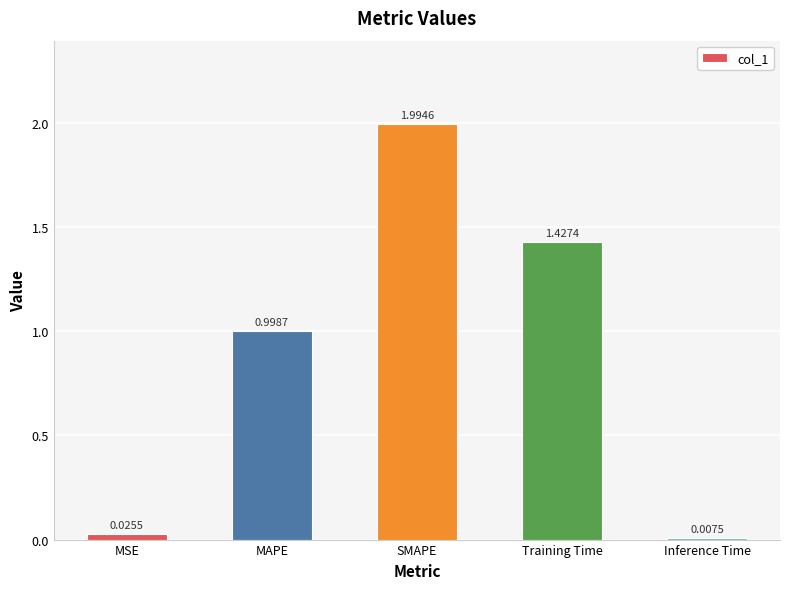

What is the sum of the values at MAPE and SMAPE?

3.0